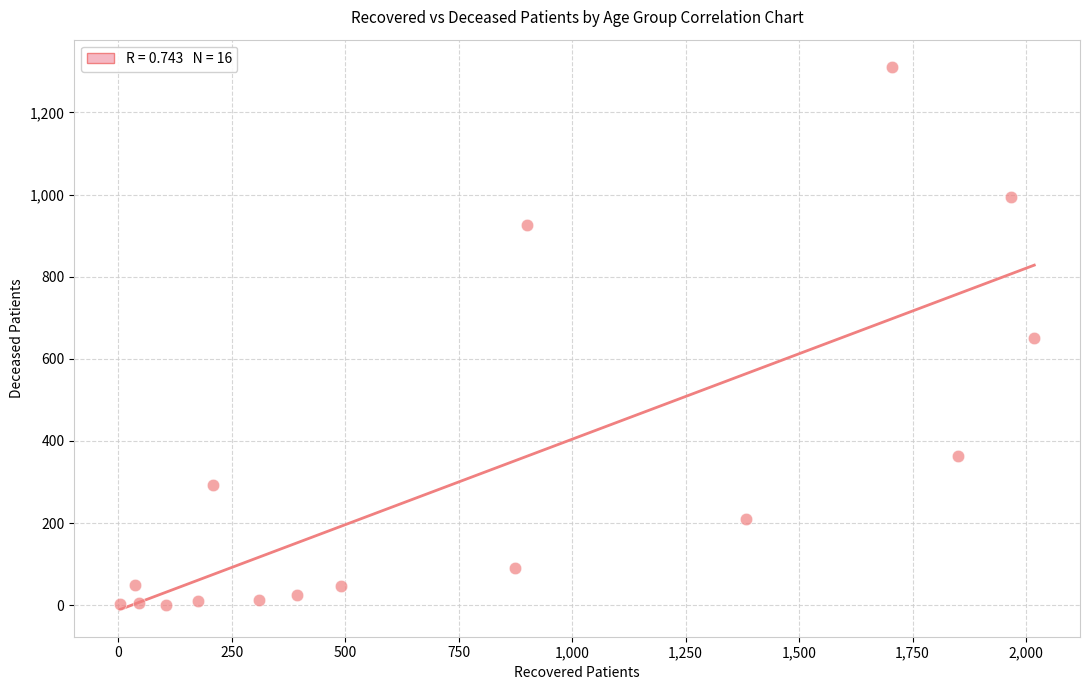

What is the range of X values (max minus min)?

2014